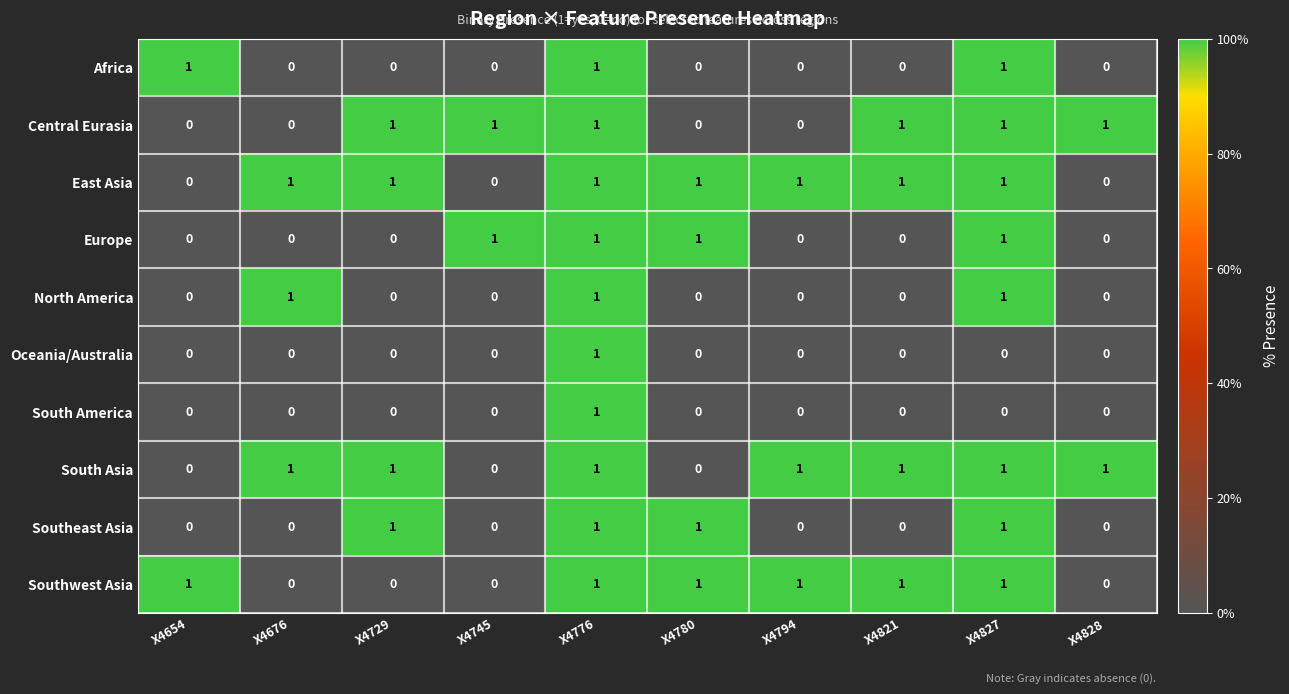

How many South America values are between 0 and 1?

10